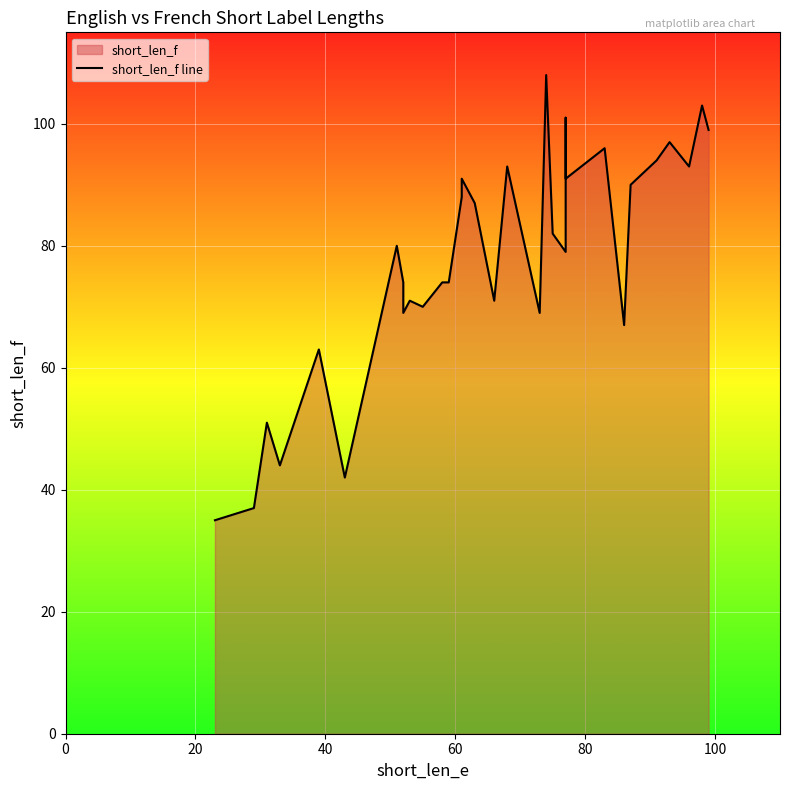

Count the number of data series in this chart.

1